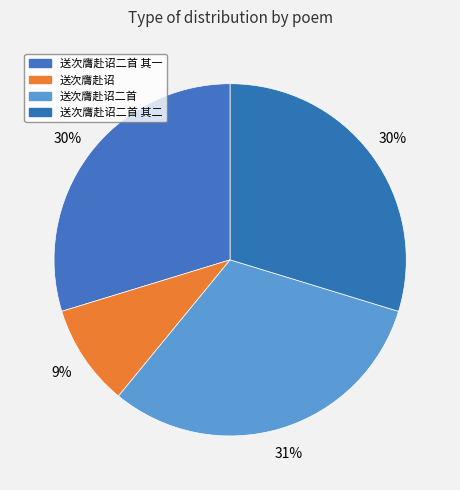

Count the number of slices in the pie.

4